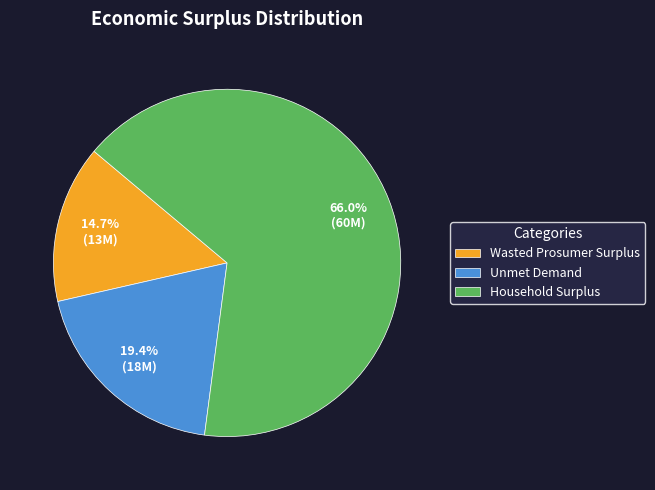

True or false: Unmet Demand accounts for 5% of the total.

False